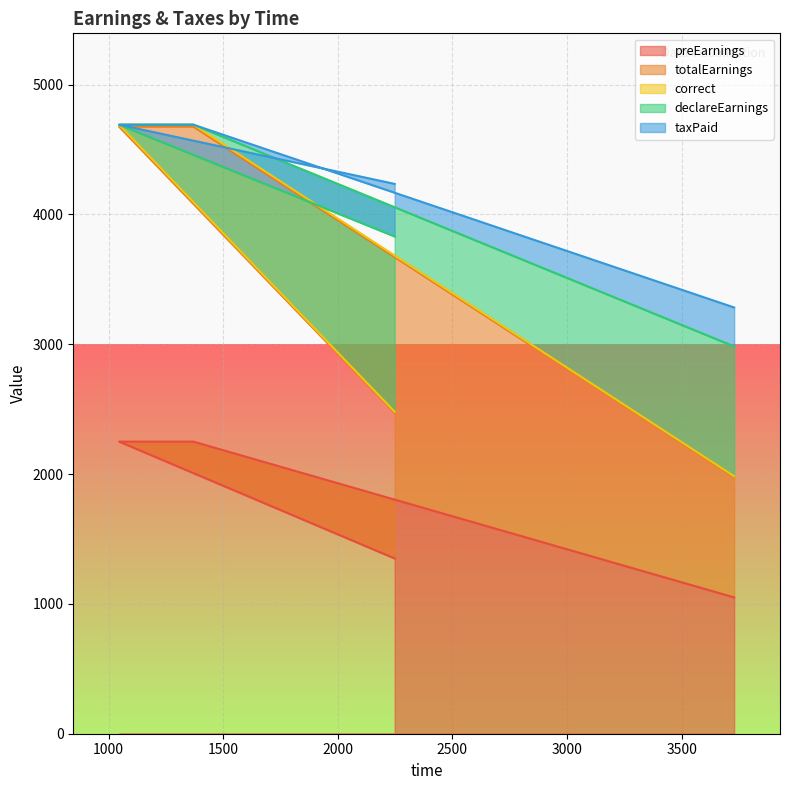

List the labels in order of preEarnings value, smallest first.

3729, 2248, 1046, 1370